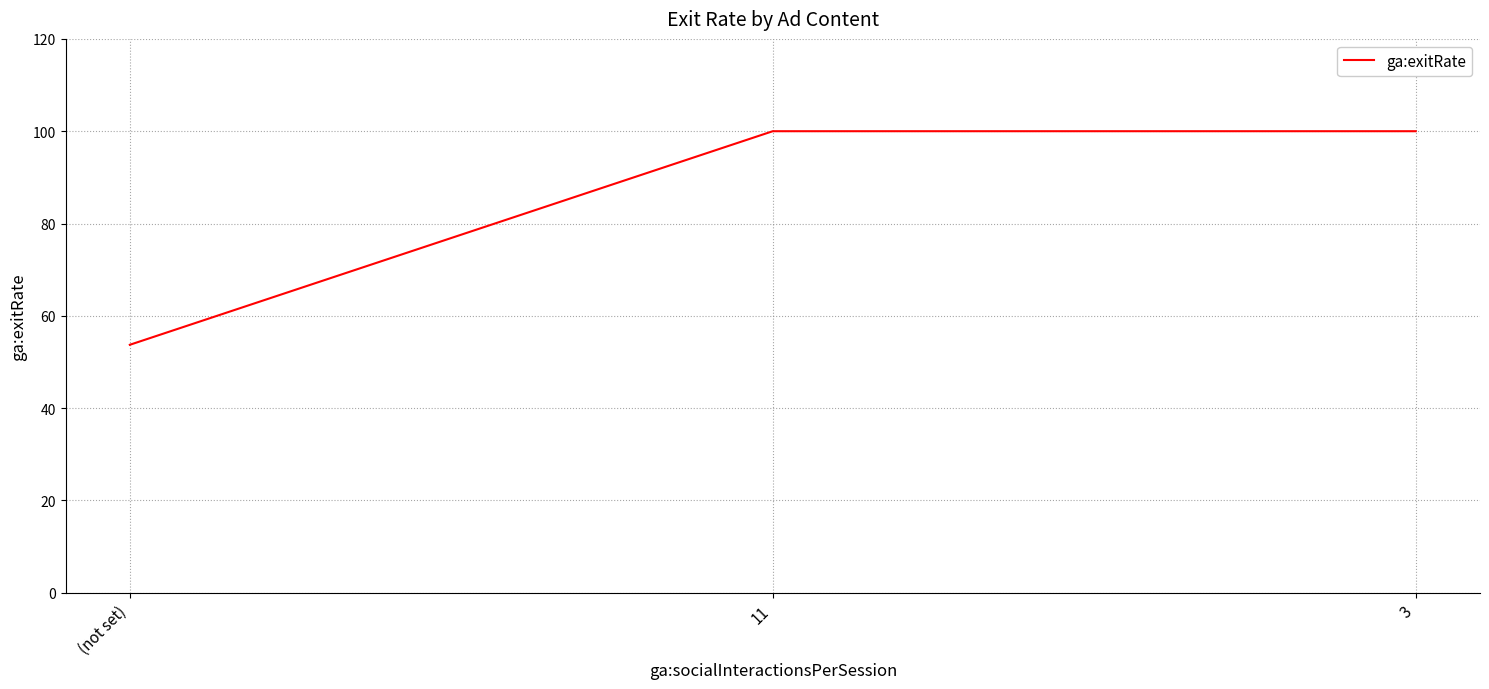

At which label is the value closest to 76?

(not set)